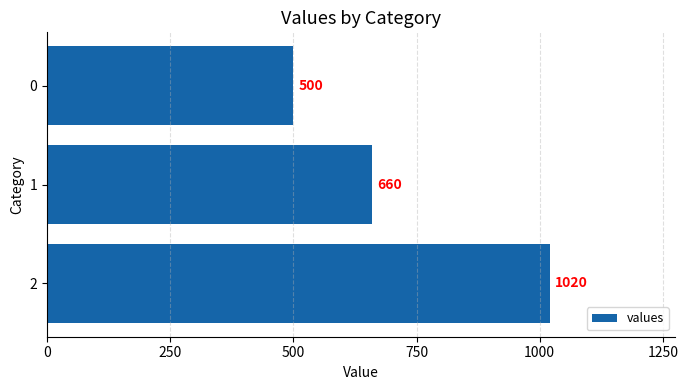

Are the bars horizontal?

Yes